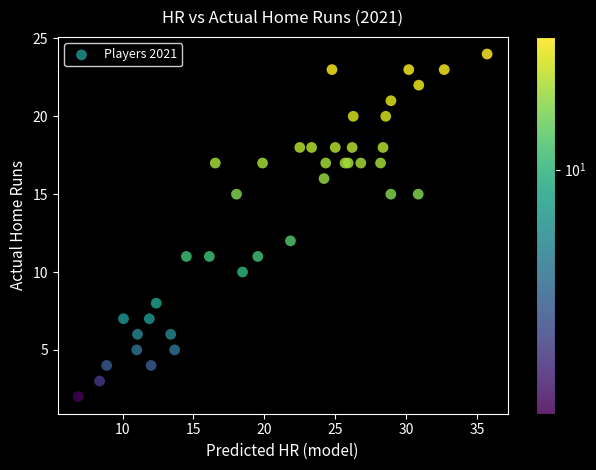

What Y value in the scatter plot is closest to 13?

12